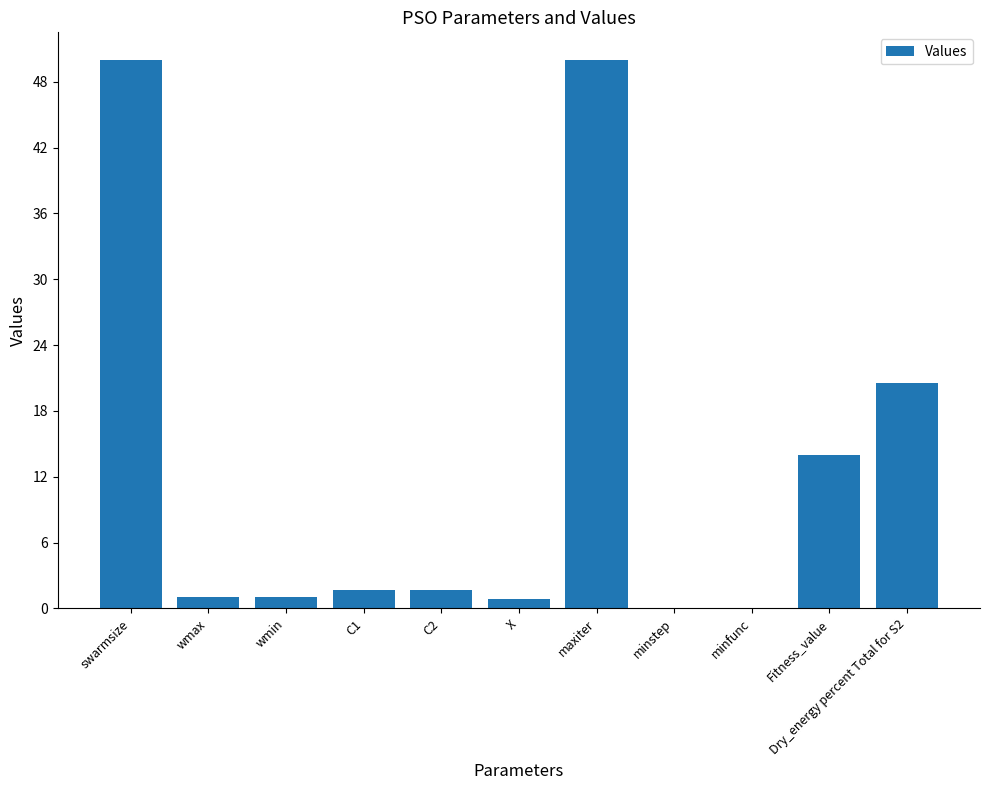

What is the change in value from C2 to maxiter?

+48.3